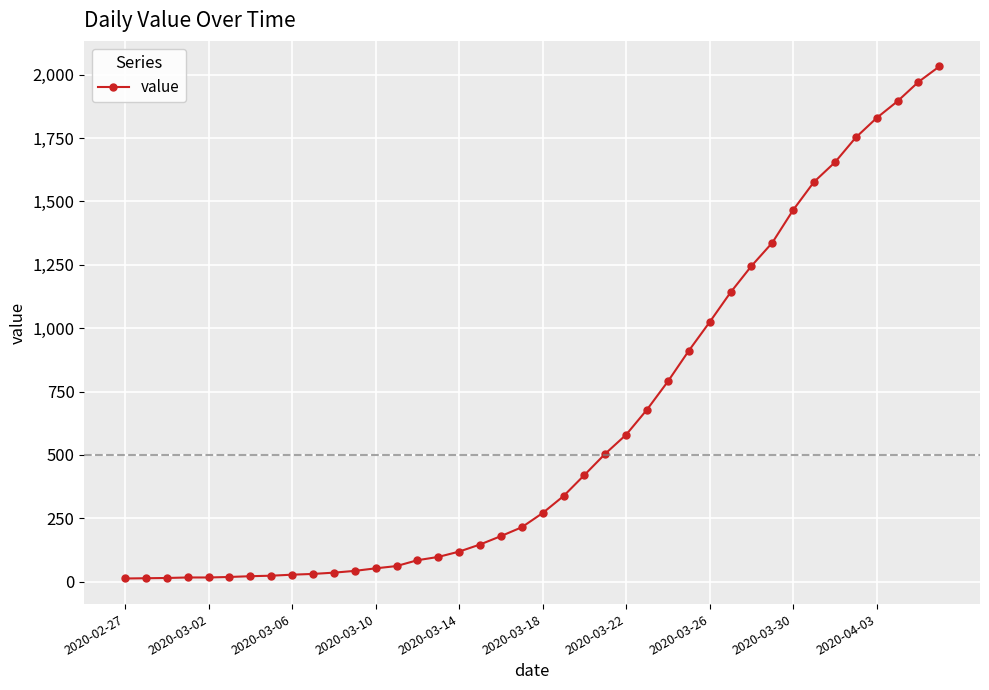

How many data points are less than 271?

20